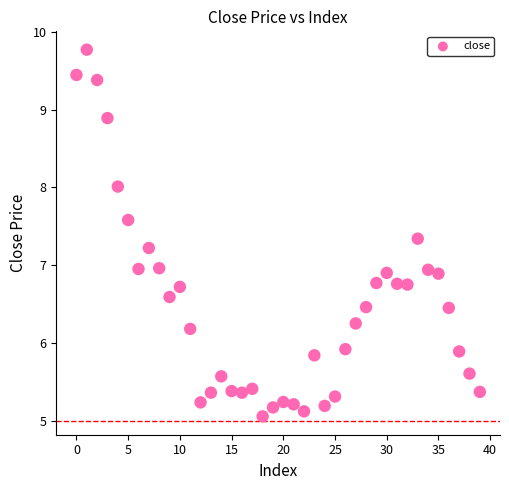

What is the range of Y values (max minus min)?

4.7